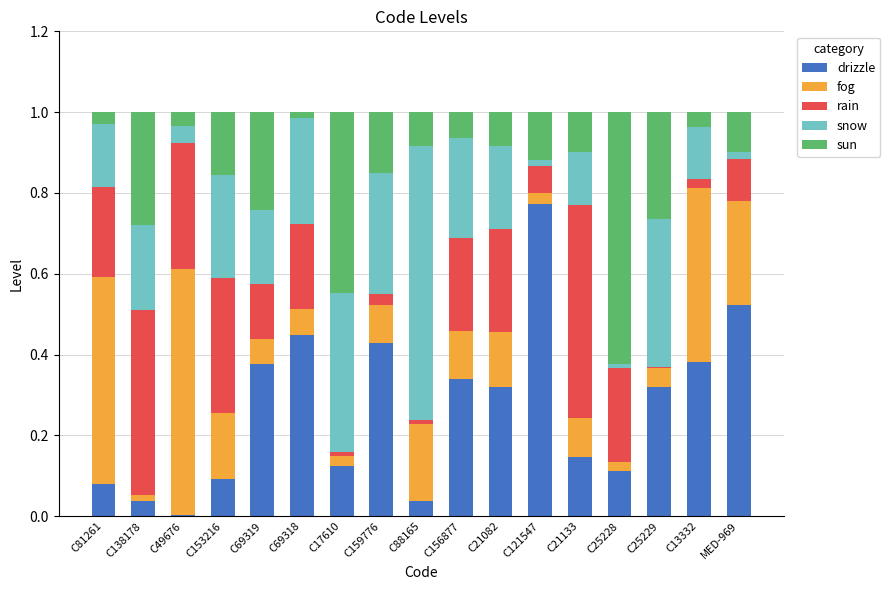

What is the total value across all series at MED-969?

1.0